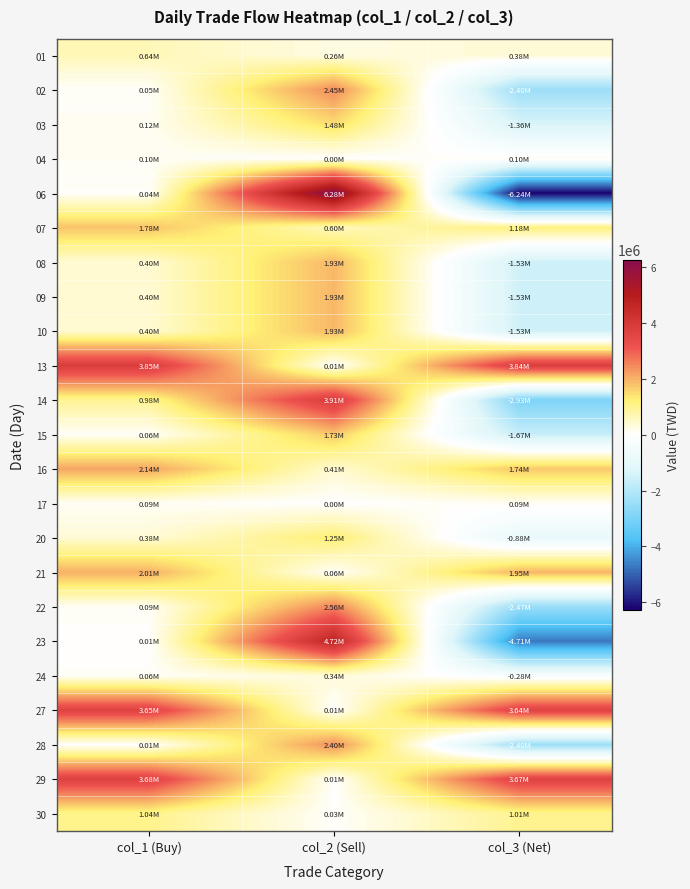

Reading left to right, extract all data points from this chart.

01: col_1 (Buy)=640000	col_2 (Sell)=261000	col_3 (Net)=379000
02: col_1 (Buy)=53000	col_2 (Sell)=2448000	col_3 (Net)=-2395000
03: col_1 (Buy)=117000	col_2 (Sell)=1482000	col_3 (Net)=-1365000
04: col_1 (Buy)=100000	col_2 (Sell)=0	col_3 (Net)=100000
06: col_1 (Buy)=42000	col_2 (Sell)=6279000	col_3 (Net)=-6237000
07: col_1 (Buy)=1781000	col_2 (Sell)=605000	col_3 (Net)=1176000
08: col_1 (Buy)=395000	col_2 (Sell)=1929000	col_3 (Net)=-1534000
09: col_1 (Buy)=395000	col_2 (Sell)=1929000	col_3 (Net)=-1534000
10: col_1 (Buy)=395000	col_2 (Sell)=1929000	col_3 (Net)=-1534000
13: col_1 (Buy)=3854000	col_2 (Sell)=11000	col_3 (Net)=3843000
14: col_1 (Buy)=982000	col_2 (Sell)=3913000	col_3 (Net)=-2931000
15: col_1 (Buy)=63000	col_2 (Sell)=1731000	col_3 (Net)=-1668000
16: col_1 (Buy)=2144000	col_2 (Sell)=408000	col_3 (Net)=1736000
17: col_1 (Buy)=91000	col_2 (Sell)=0	col_3 (Net)=91000
20: col_1 (Buy)=378000	col_2 (Sell)=1254000	col_3 (Net)=-876000
21: col_1 (Buy)=2007000	col_2 (Sell)=56000	col_3 (Net)=1951000
22: col_1 (Buy)=90000	col_2 (Sell)=2556000	col_3 (Net)=-2466000
23: col_1 (Buy)=6000	col_2 (Sell)=4721000	col_3 (Net)=-4715000
24: col_1 (Buy)=60000	col_2 (Sell)=343000	col_3 (Net)=-283000
27: col_1 (Buy)=3652000	col_2 (Sell)=8000	col_3 (Net)=3644000
28: col_1 (Buy)=5000	col_2 (Sell)=2401000	col_3 (Net)=-2396000
29: col_1 (Buy)=3678000	col_2 (Sell)=6000	col_3 (Net)=3672000
30: col_1 (Buy)=1043000	col_2 (Sell)=31000	col_3 (Net)=1012000